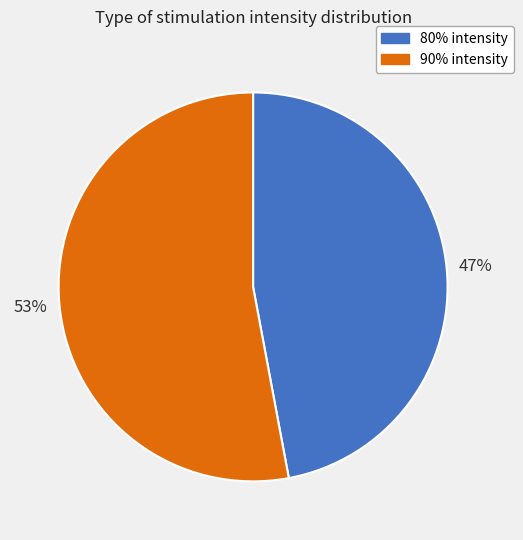

Which slice is the smallest?

80% intensity